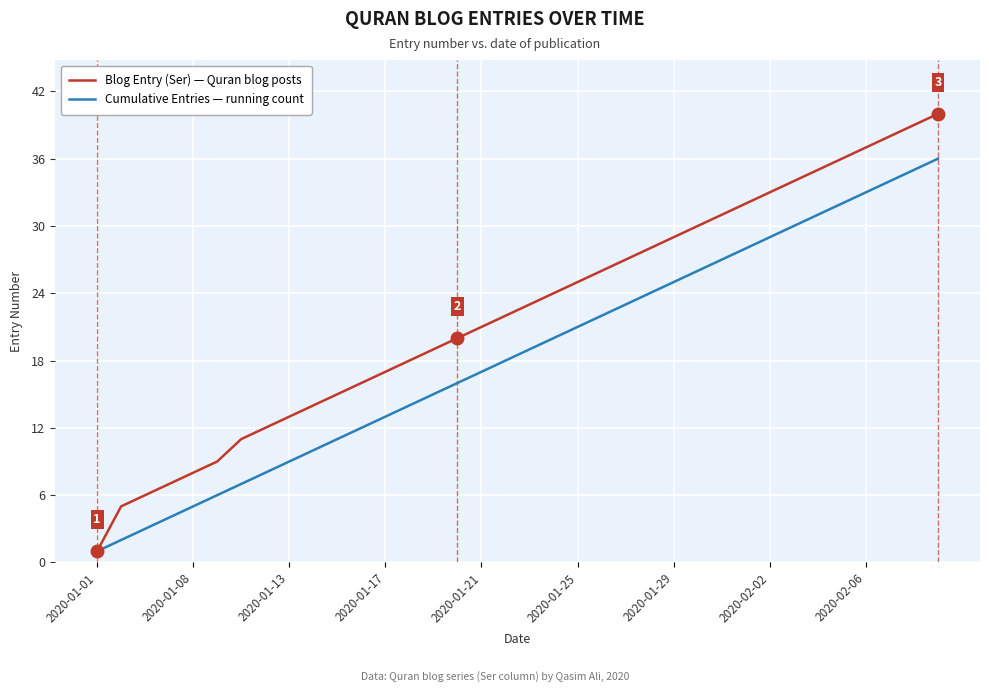

What is the greatest value displayed?

40